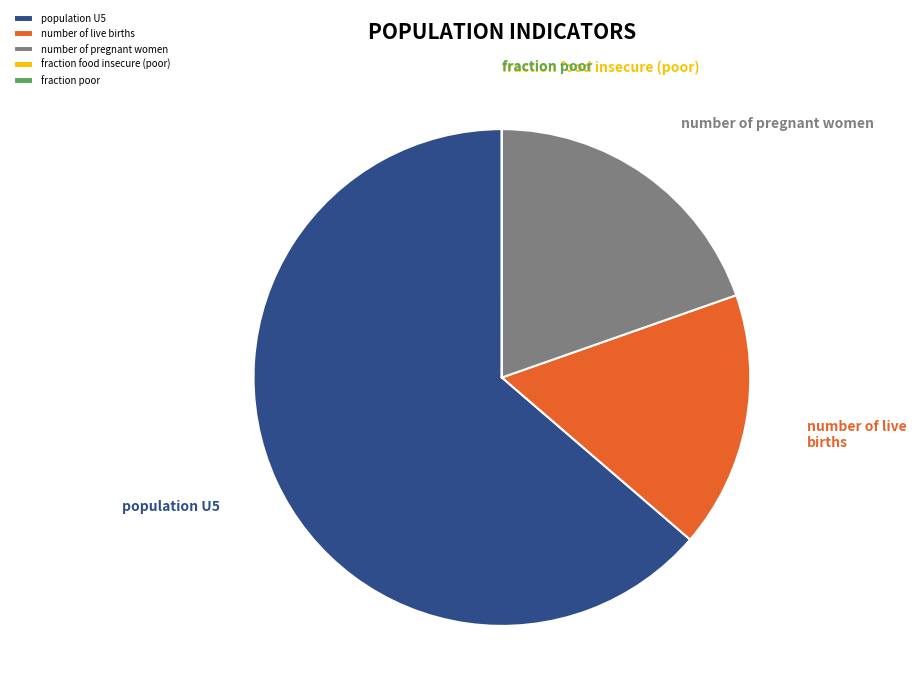

Do number of live births and number of pregnant women together represent more than half of the pie?

No